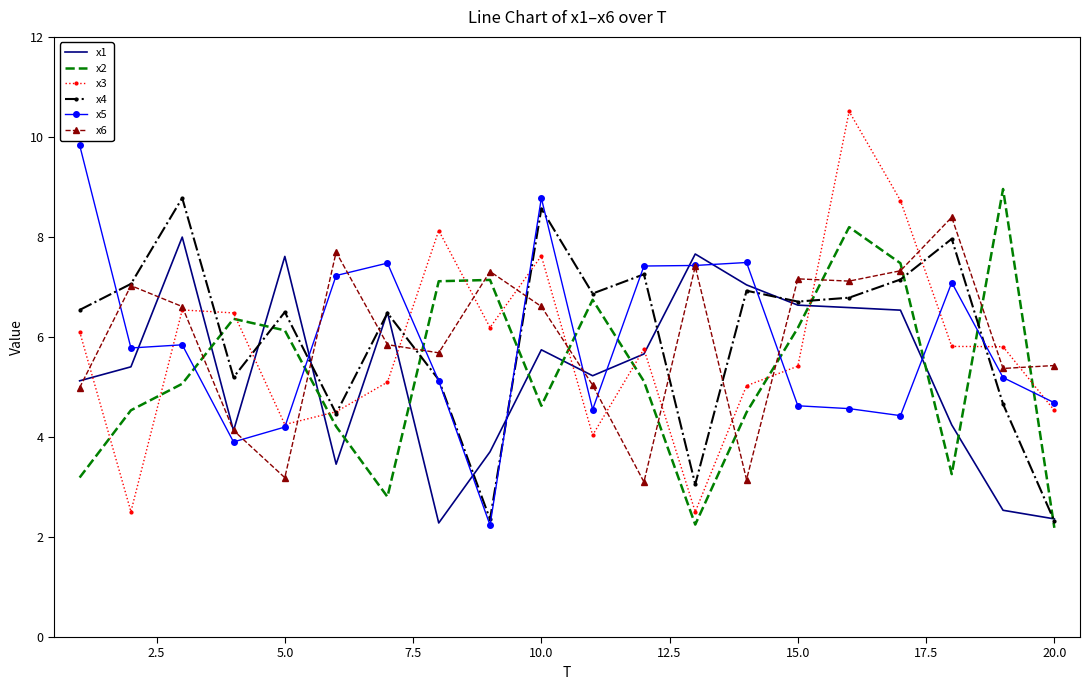

At how many categories does at least one series exceed 6?

19